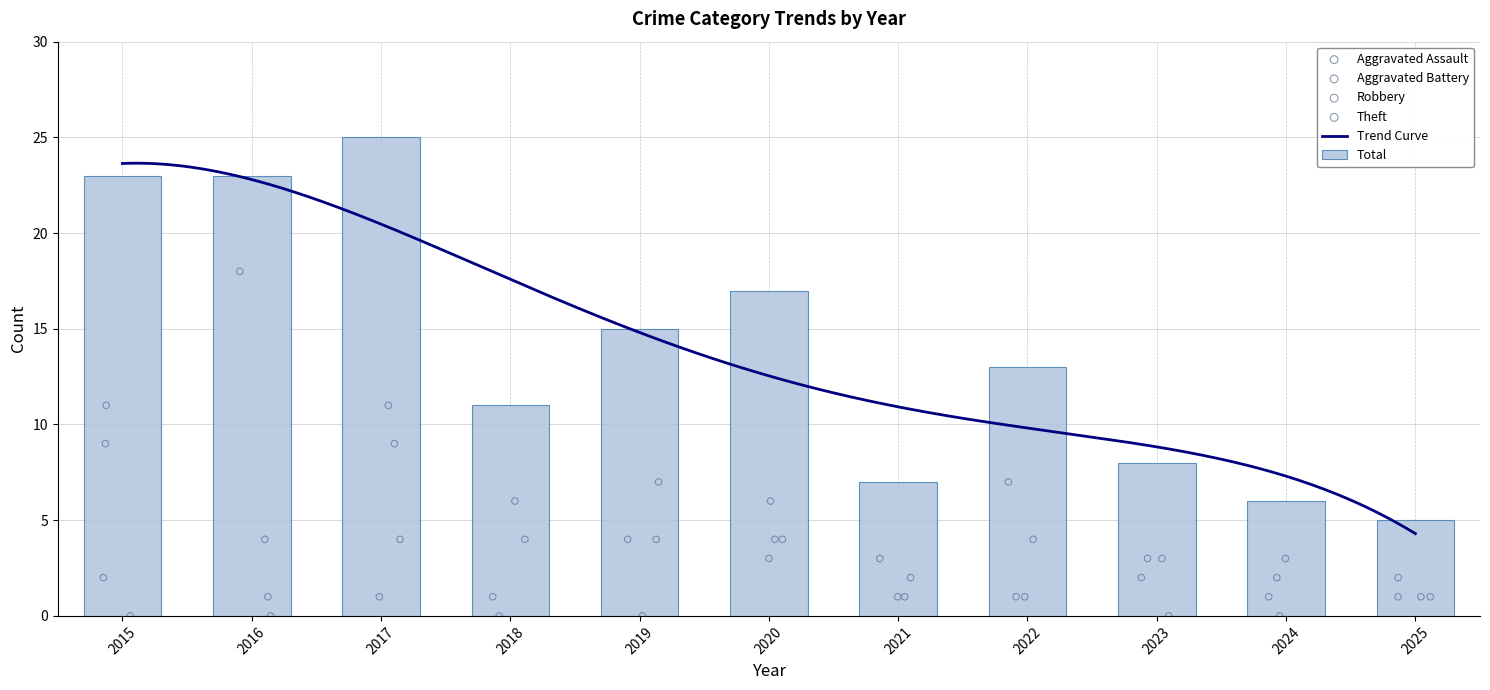

Which series has the widest spread of Y values?

Total